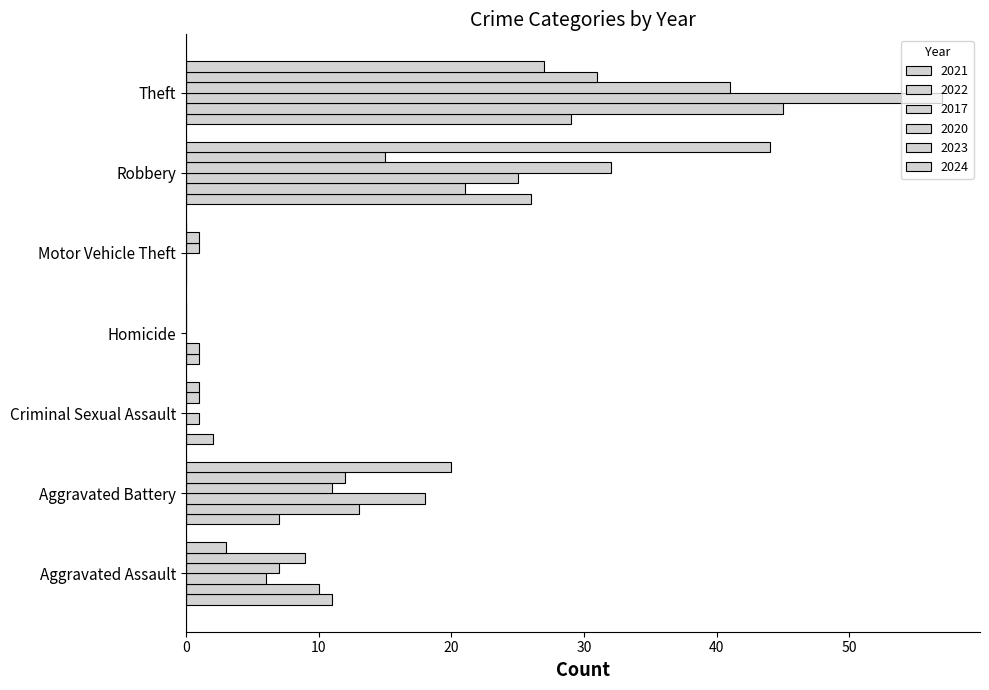

Which category has the lowest value across all series?

Motor Vehicle Theft